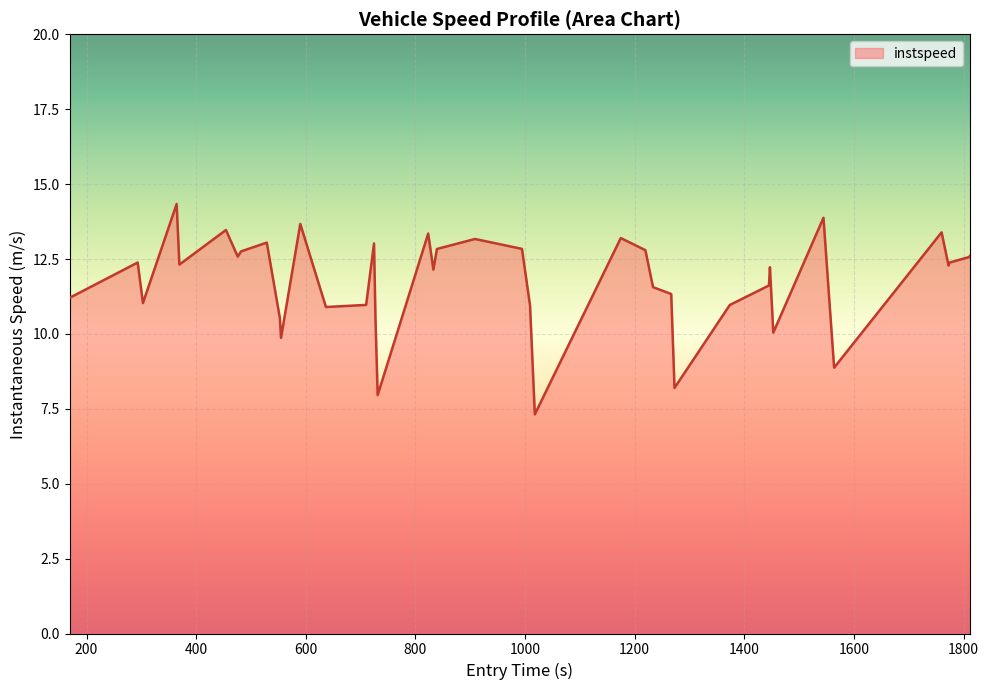

What is the smallest value displayed?

7.3